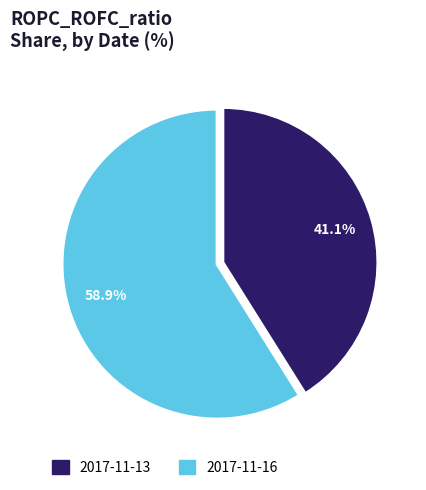

Do 2017-11-16 and 2017-11-13 together represent more than half of the pie?

Yes